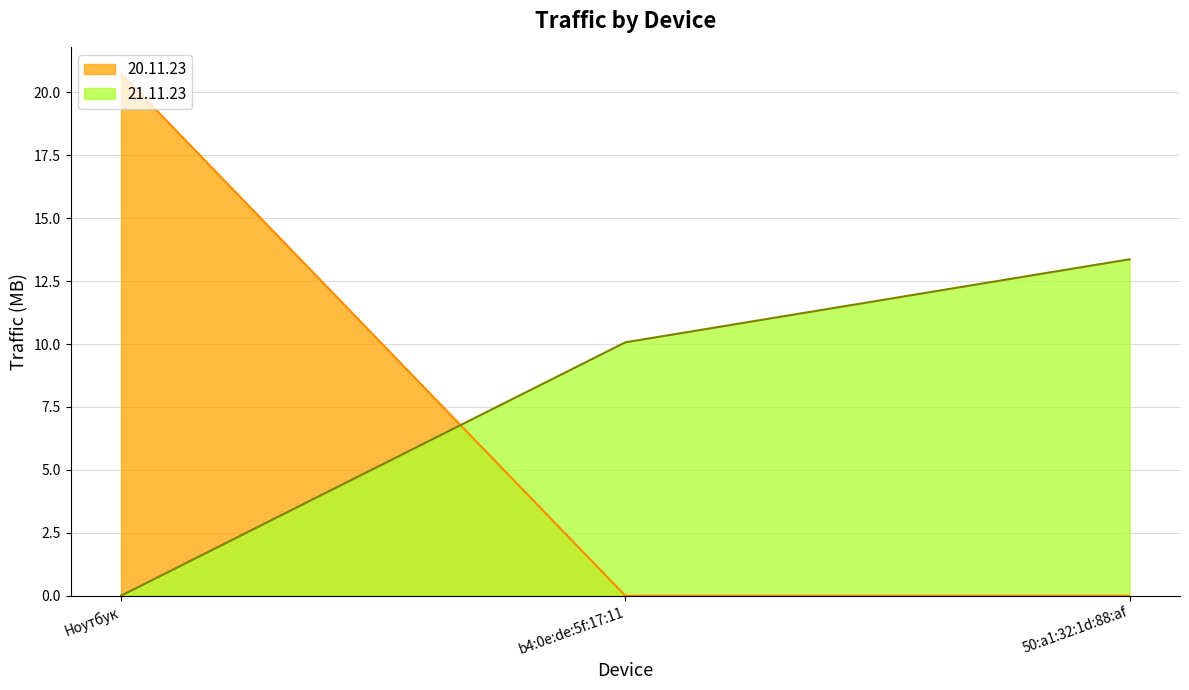

What is the average value of the 20.11.23 series?

6.9